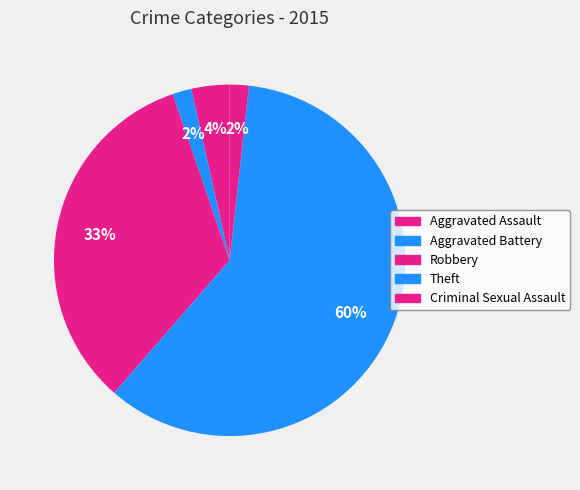

Combined, what portion of the pie is Aggravated Battery and Criminal Sexual Assault?

3.5%